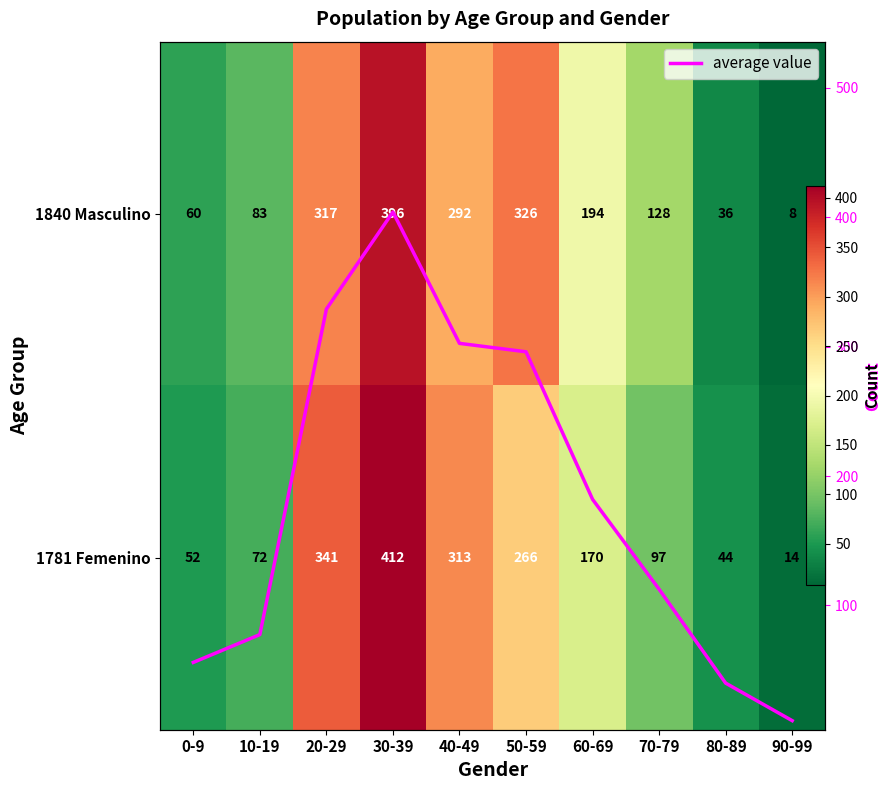

Between 30-39 and 10-19, which is larger?

30-39